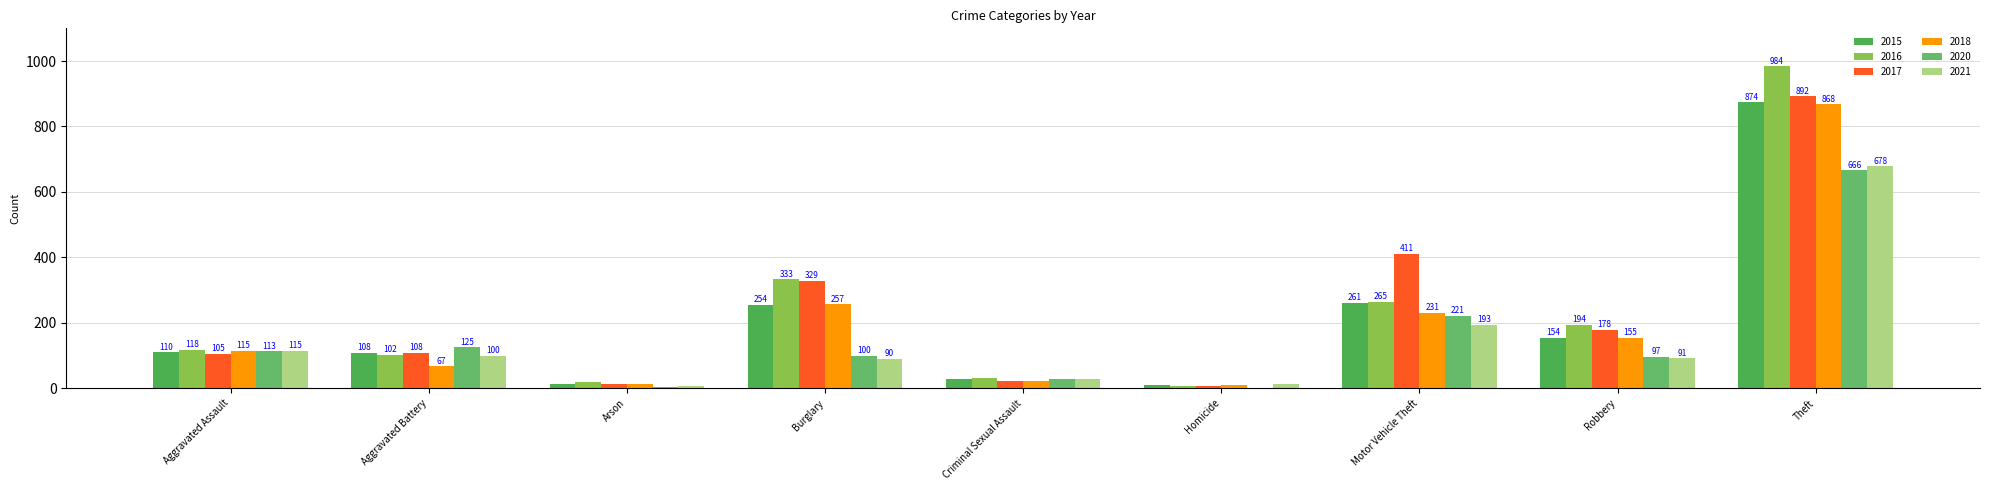

Are the bars horizontal?

No